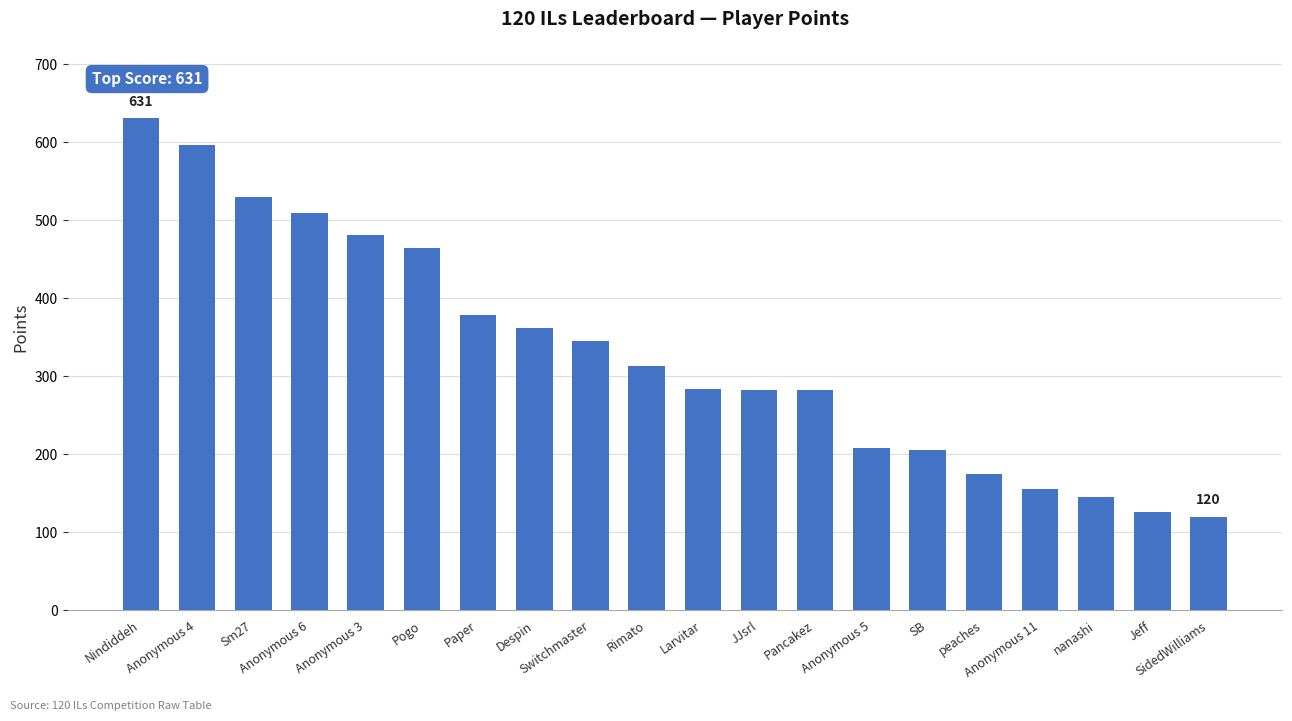

What is the change in value from Anonymous 4 to SidedWilliams?

-477